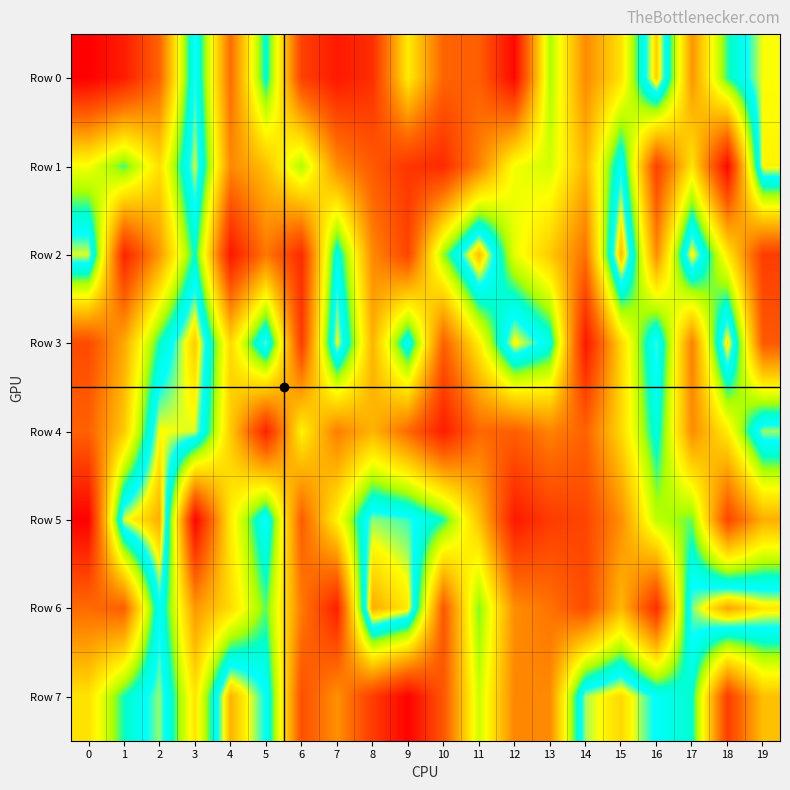

Reading left to right, extract all data points from this chart.

Row 0: 0=249	1=70479	2=242314	3=809747	4=260535	5=741408	6=159752	7=61204	8=114191	9=514955	10=243563	11=231272	12=21096	13=643561	14=321807	15=494677	16=934219	17=344153	18=704579	19=878625
Row 1: 0=560495	1=693946	2=487659	3=866645	4=318554	5=426089	6=642633	7=325883	8=220182	9=131617	10=104502	11=306438	12=564480	13=602698	14=406958	15=791516	16=157948	17=501367	18=17356	19=891078
Row 2: 0=869345	1=86167	2=350055	3=727591	4=54411	5=285521	6=105032	7=767099	8=318890	9=169800	10=658915	11=956383	12=578702	13=446990	14=268872	15=962559	16=324011	17=899194	18=511844	19=149395
Row 3: 0=182647	1=382240	2=718360	3=939786	4=475315	5=837454	6=143695	7=880994	8=401438	9=789040	10=232474	11=520661	12=891292	13=762761	14=54214	15=471708	16=824119	17=298596	18=911931	19=219009
Row 4: 0=238176	1=445205	2=880749	3=866745	4=448065	5=83370	6=531599	7=297364	8=404883	9=255795	10=70388	11=254396	12=231467	13=307570	14=240907	15=475617	16=753662	17=324787	18=515558	19=848270
Row 5: 0=3549	1=868969	2=974137	3=9735	4=516860	5=806234	6=226847	7=532937	8=844100	9=819305	10=712132	11=432748	12=63207	13=145560	14=168574	15=330552	16=628324	17=678921	18=173557	19=393005
Row 6: 0=259421	1=232854	2=790723	3=347755	4=480896	5=685737	6=293318	7=75239	8=977042	9=900875	10=213764	11=672901	12=327735	13=277215	14=186661	15=411499	16=109538	17=837492	18=984296	19=905662
Row 7: 0=495602	1=715790	2=846348	3=500676	4=968072	5=795595	6=195388	7=334994	8=149369	9=6013	10=214235	11=610918	12=312599	13=322190	14=853196	15=923399	16=787698	17=728562	18=151740	19=427243